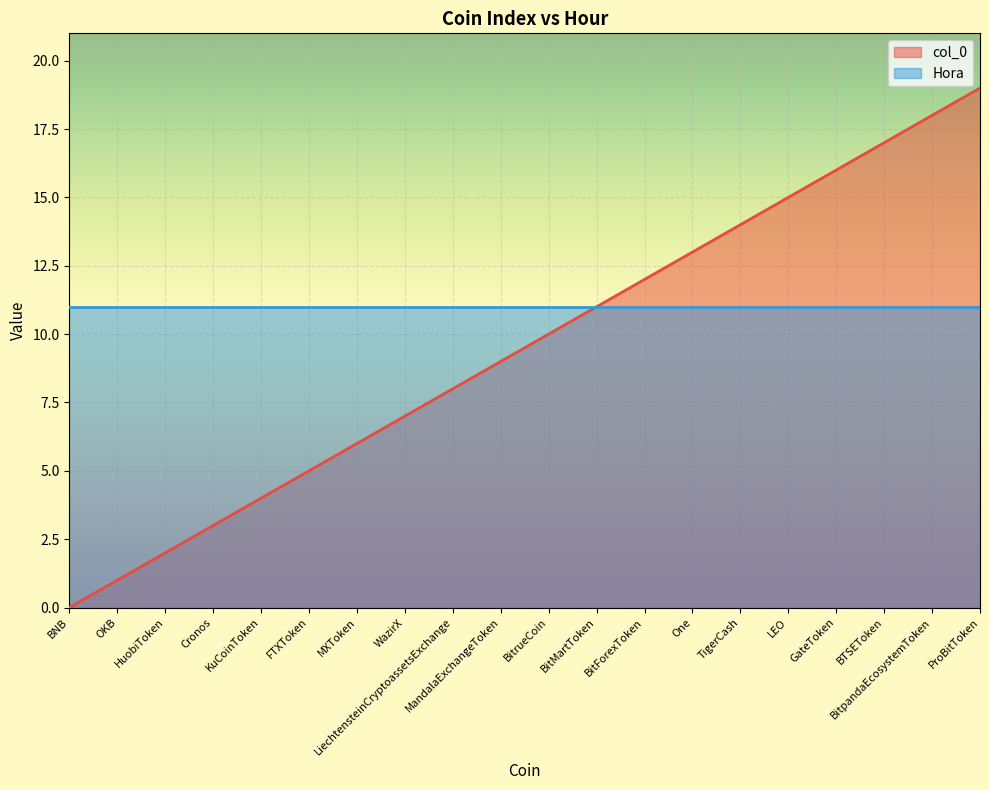

Rank the categories by value from lowest to highest.

BNB, OKB, HuobiToken, Cronos, KuCoinToken, FTXToken, MXToken, WazirX, LiechtensteinCryptoassetsExchange, MandalaExchangeToken, BitrueCoin, BitMartToken, BitForexToken, One, TigerCash, LEO, GateToken, BTSEToken, BitpandaEcosystemToken, ProBitToken